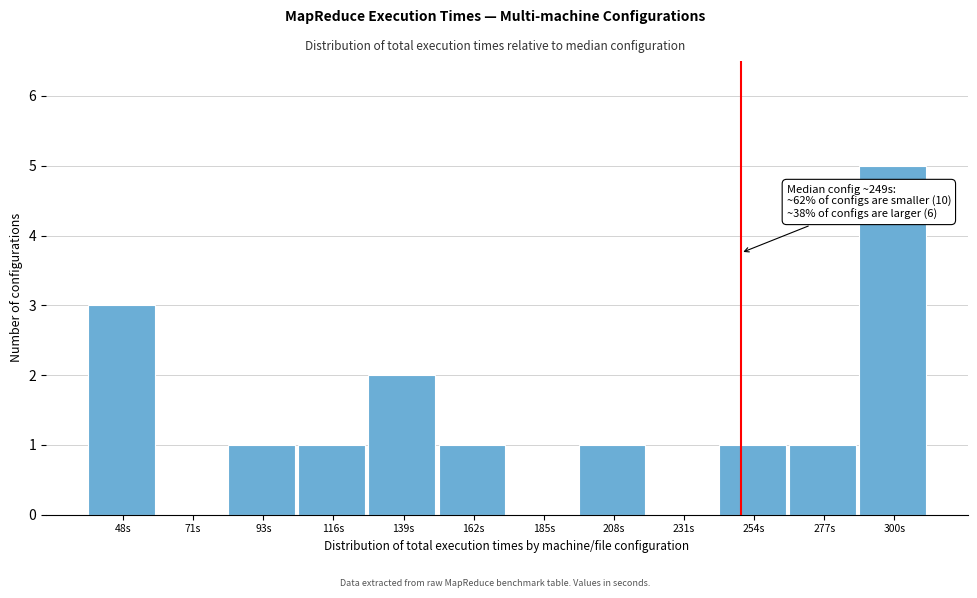

Which range on the x-axis has the tallest bar?

290 to 310